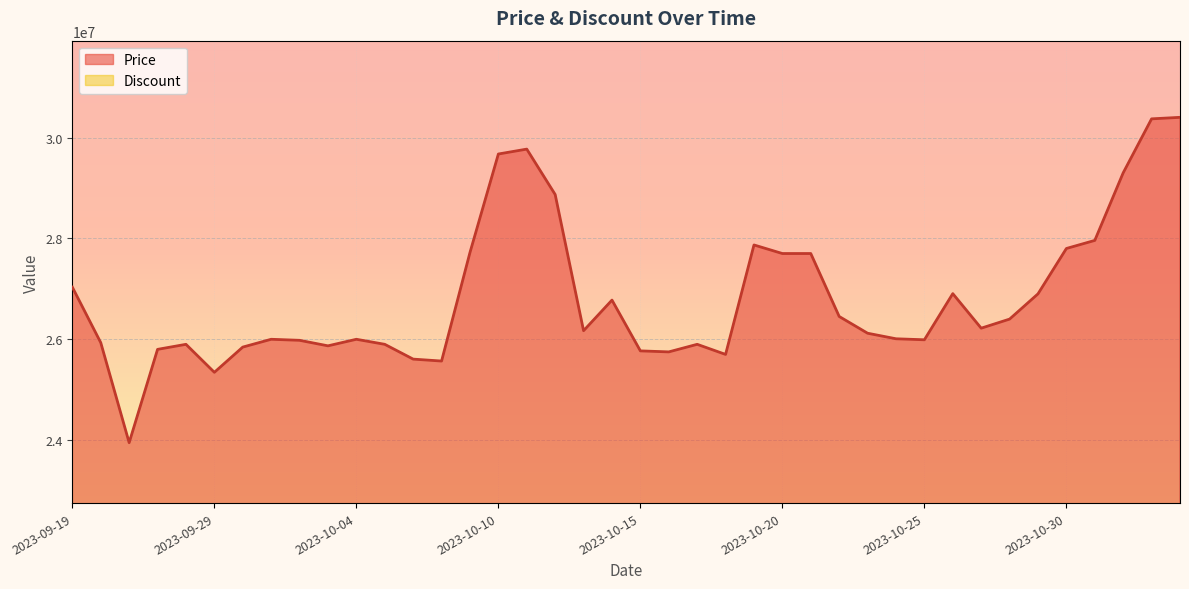

Reading right to left, what are all the values shown in this chart?

2023-11-03=30399990	2023-11-02=30369990	2023-11-01=29300000	2023-10-31=27960000	2023-10-30=27800000	2023-10-29=26900540	2023-10-28=26400000	2023-10-27=26220000	2023-10-26=26905000	2023-10-25=25990000	2023-10-24=26010000	2023-10-23=26120000	2023-10-22=26452300	2023-10-21=27700000	2023-10-20=27700000	2023-10-19=27870000	2023-10-18=25700000	2023-10-17=25900000	2023-10-16=25750000	2023-10-15=25770000	2023-10-14=26776680	2023-10-13=26170000	2023-10-12=28870000	2023-10-11=29770000	2023-10-10=29673000	2023-10-09=27720100	2023-10-07=25568440	2023-10-06=25606700	2023-10-05=25900000	2023-10-04=26000000	2023-10-03=25870000	2023-10-02=25979480	2023-10-01=26000000	2023-09-30=25845000	2023-09-29=25345000	2023-09-28=25900000	2023-09-27=25800000	2023-09-26=23950000	2023-09-25=25933000	2023-09-19=27033000